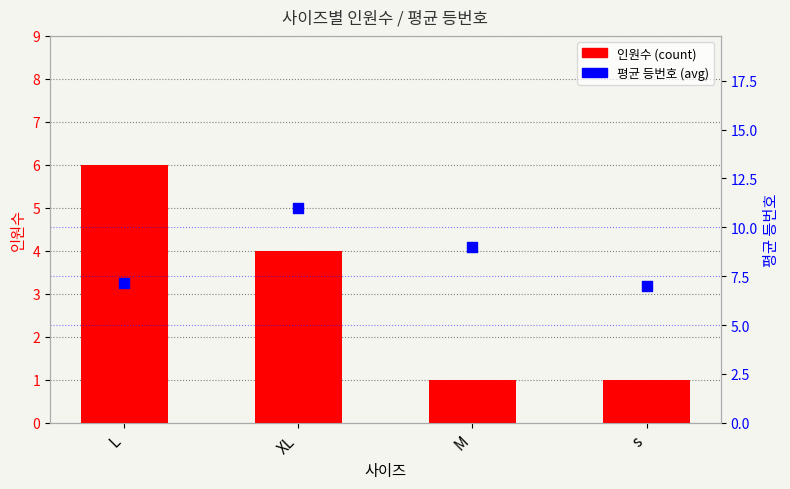

Which series has the widest spread of Y values?

인원수 (count)